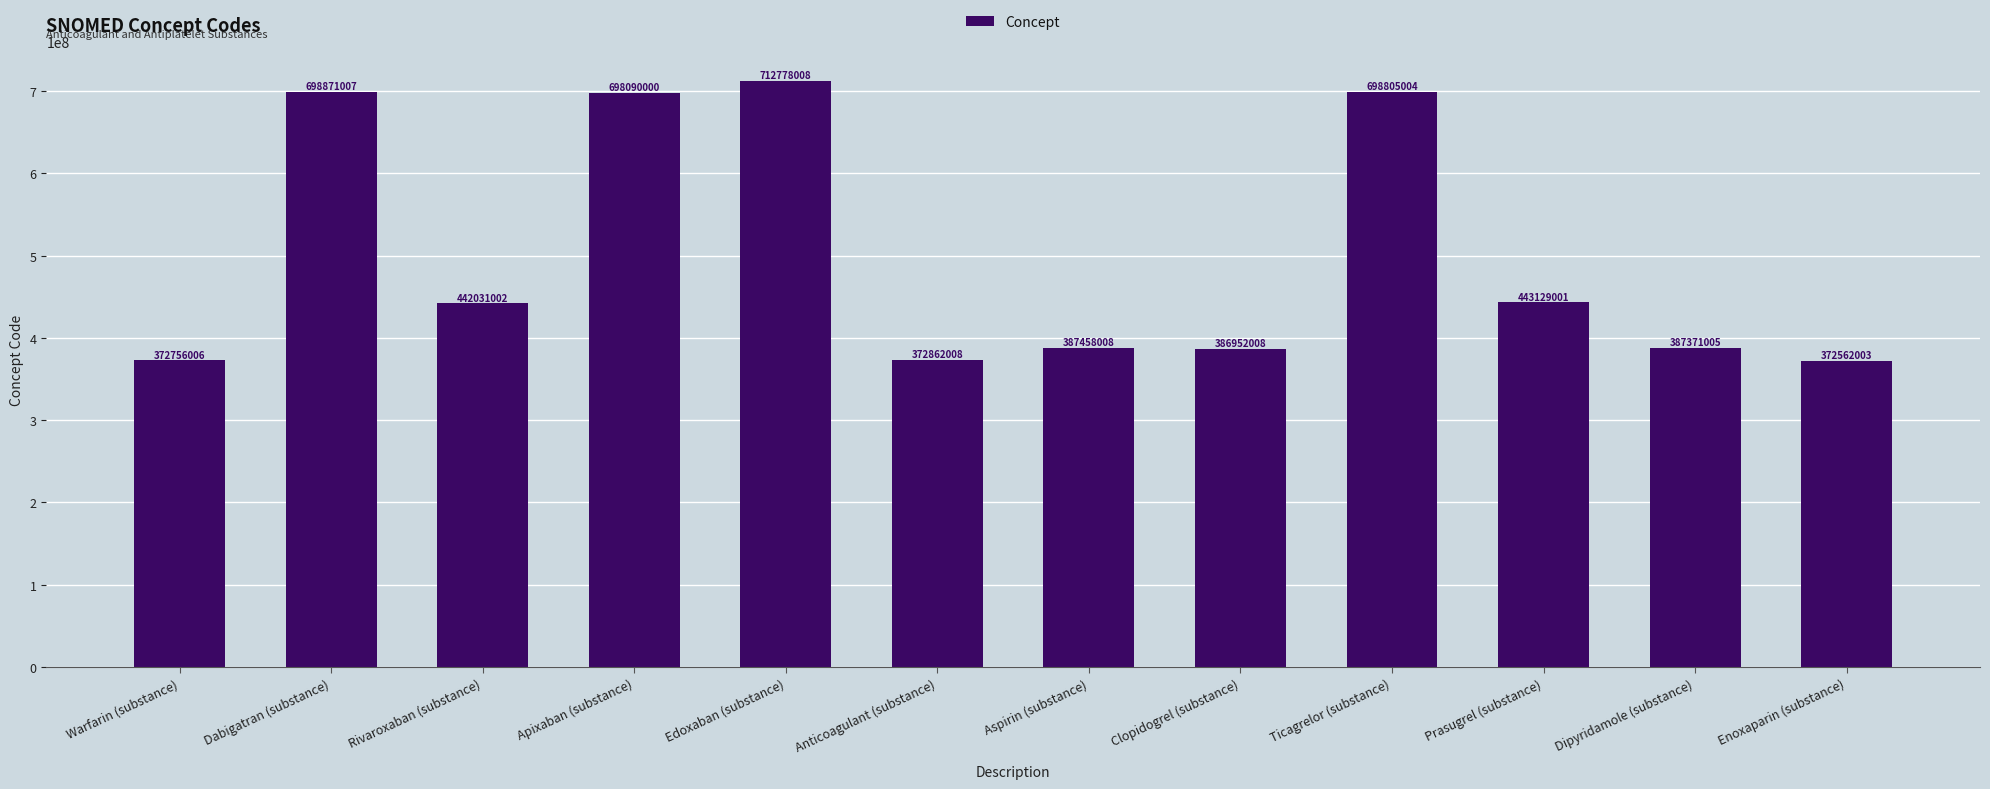

What is the change in value from Dabigatran (substance) to Anticoagulant (substance)?

-326008999